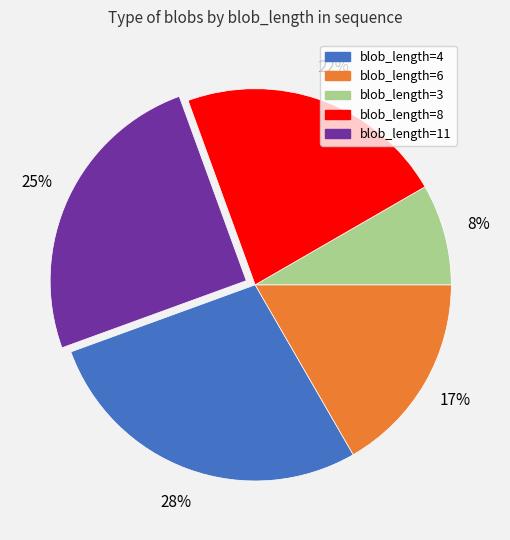

To the nearest percent, what is the combined percentage of blob_length=11 and blob_length=8?

47%